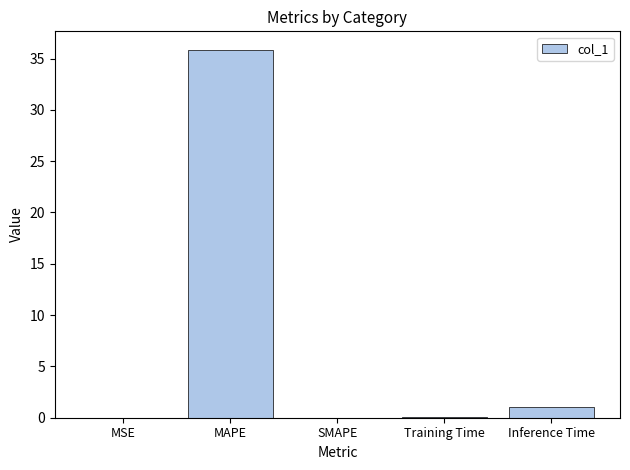

What is the approximate value at MAPE?

35.9